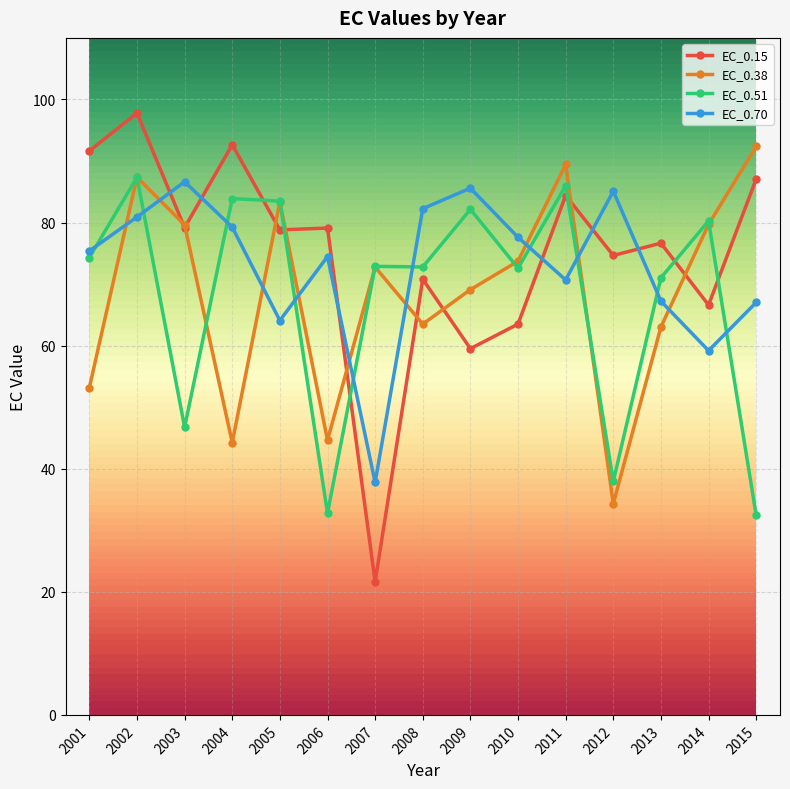

At which category does EC_0.51 reach its first local valley?

2003